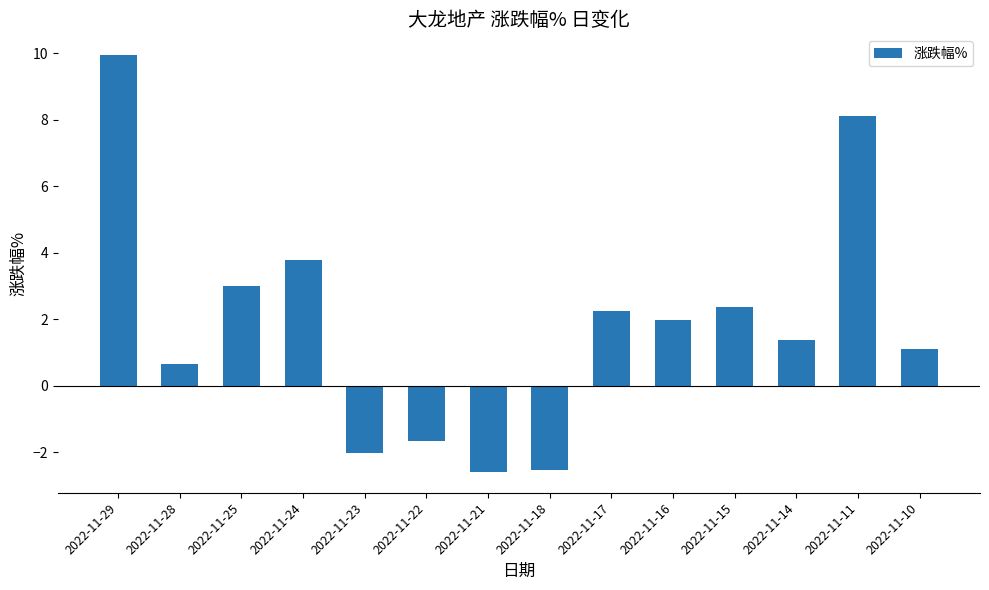

What is the average value?

1.8